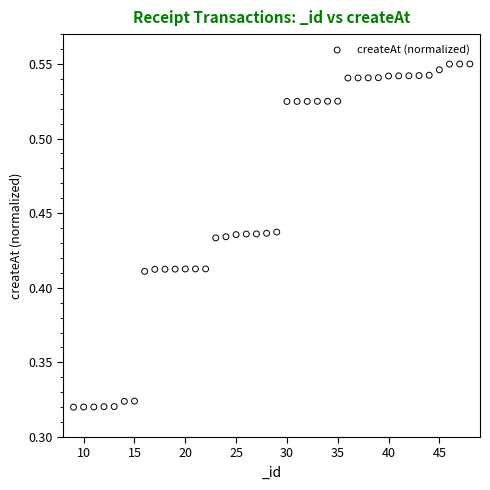

What is the range of X values (max minus min)?

39.0